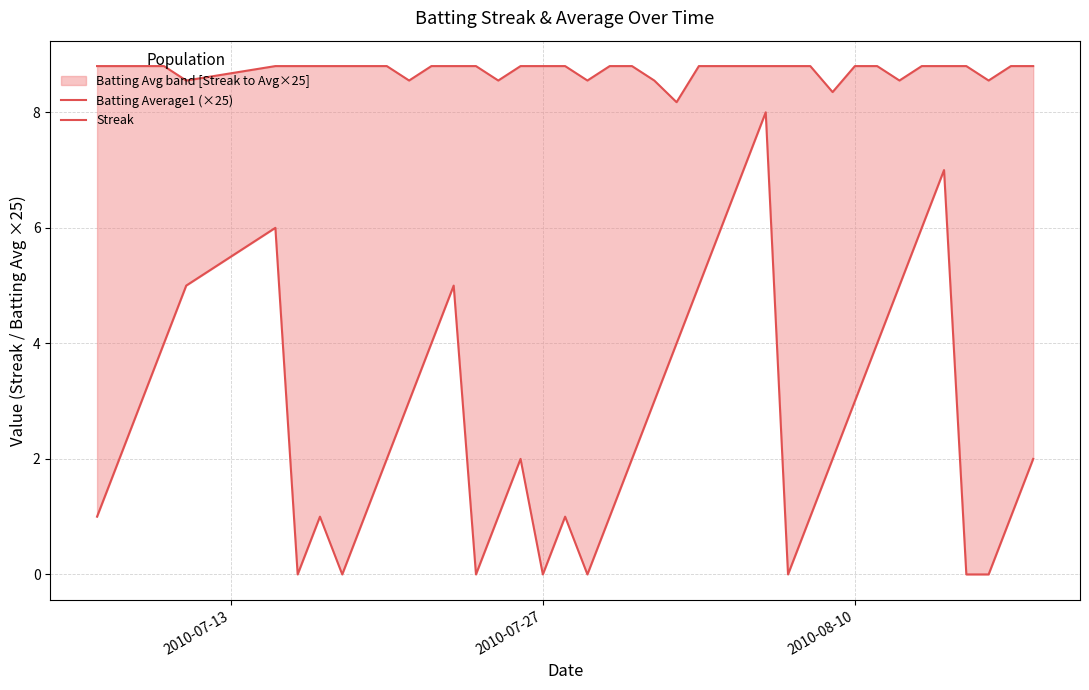

True or false: Streak and Batting Average1 (×25) intersect in this chart.

False